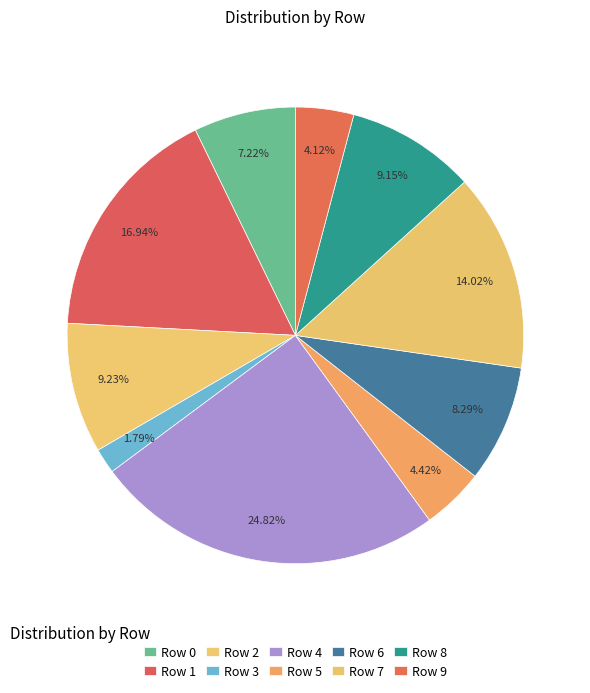

Count the number of slices in the pie.

10